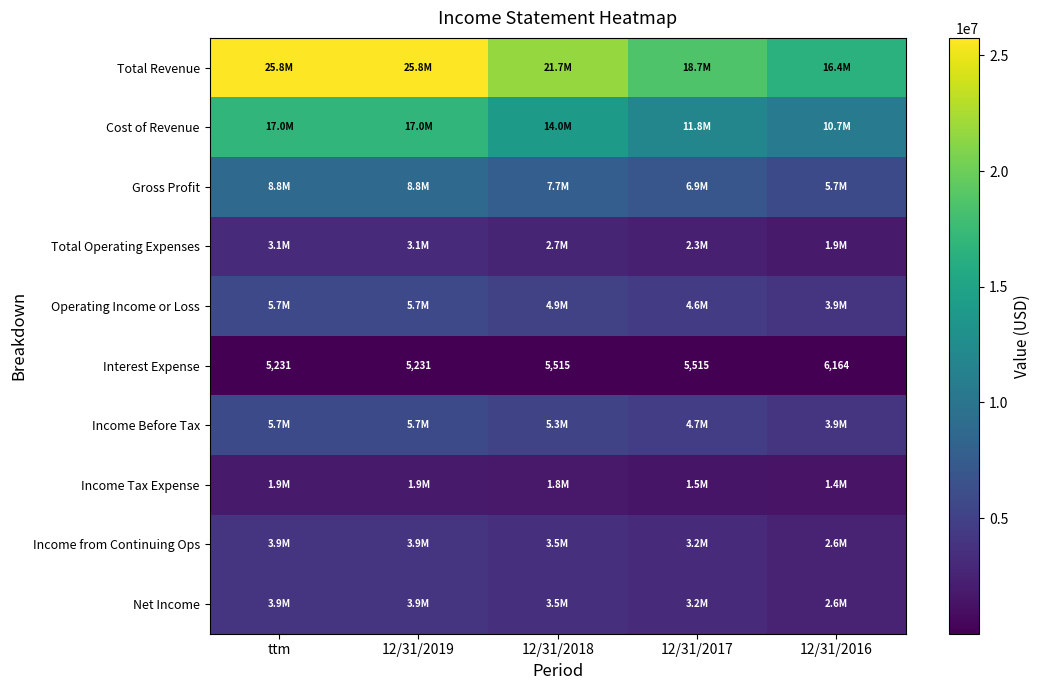

What is the spread (max minus min) of values at ttm?

25747655